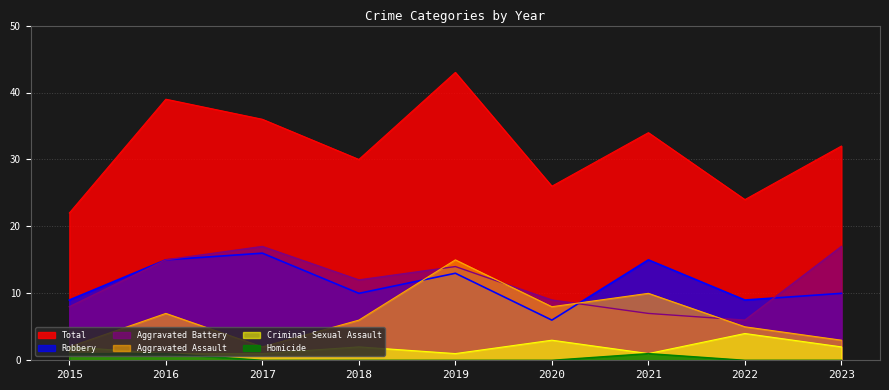

How many values in the Homicide series exceed 0?

3